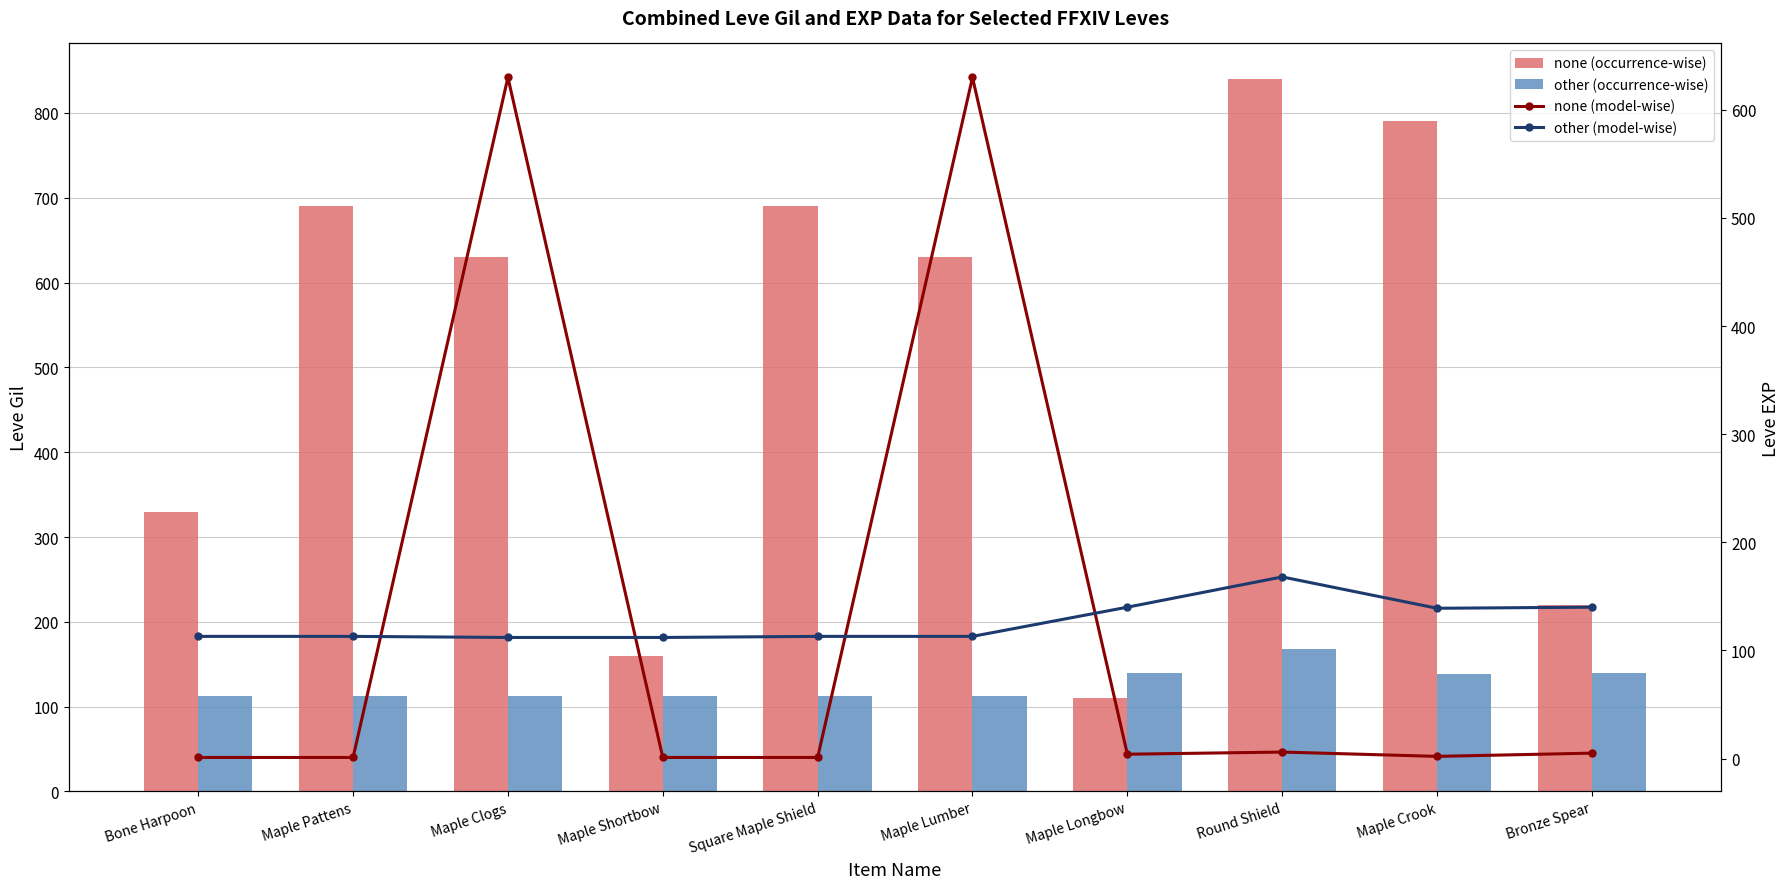

What are all the series names shown in the legend?

none (occurrence-wise), other (occurrence-wise), none (model-wise), other (model-wise)